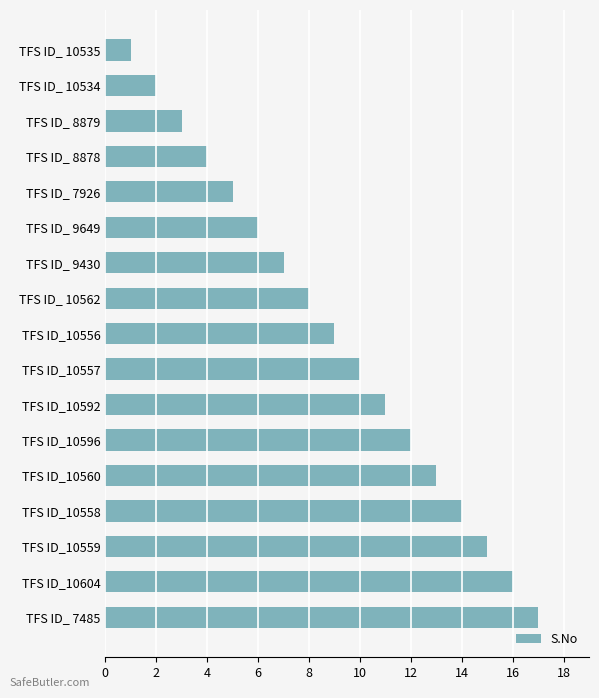

How many data points does each series have?

17